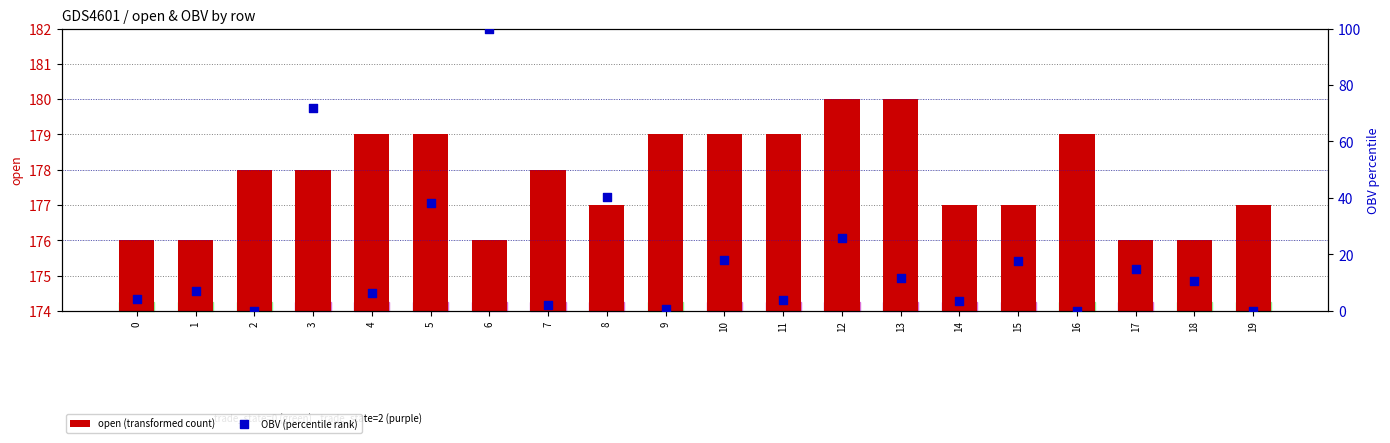

What is the total value across all series at 19?

177.0